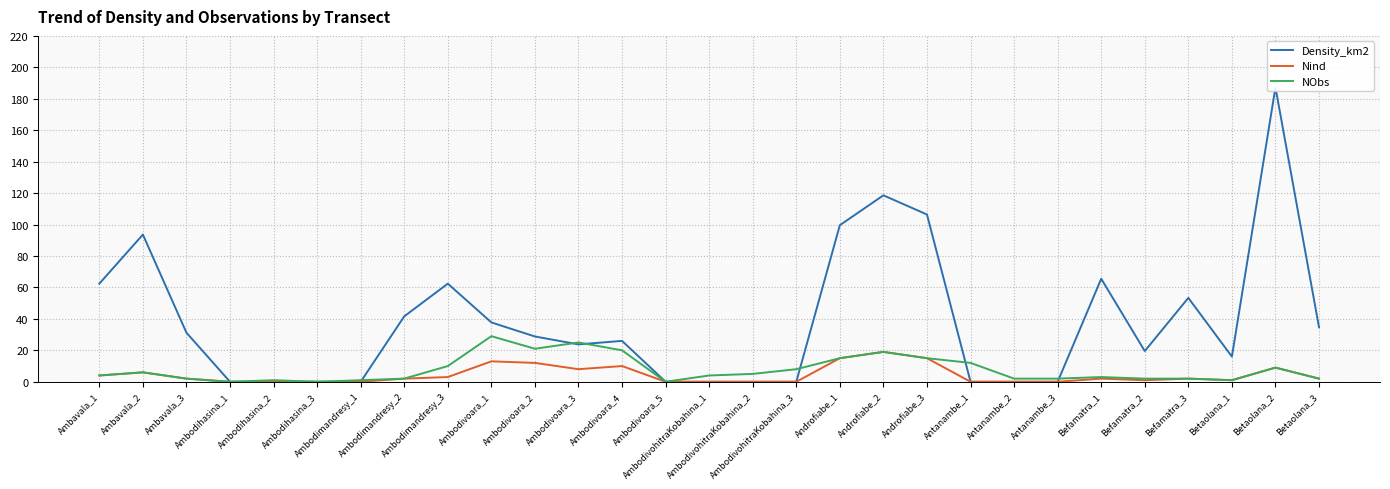

What is the difference between the maximum and minimum values in the Nind series?

19